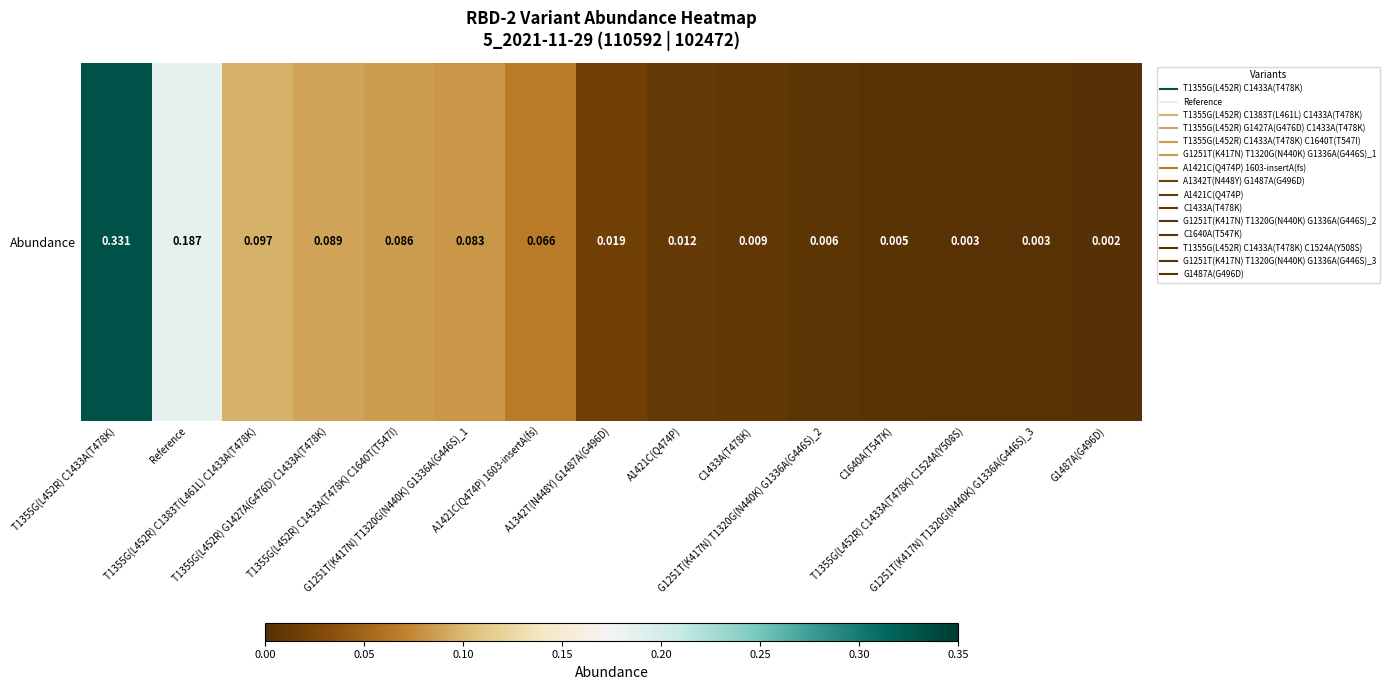

How many distinct data groups are displayed?

1